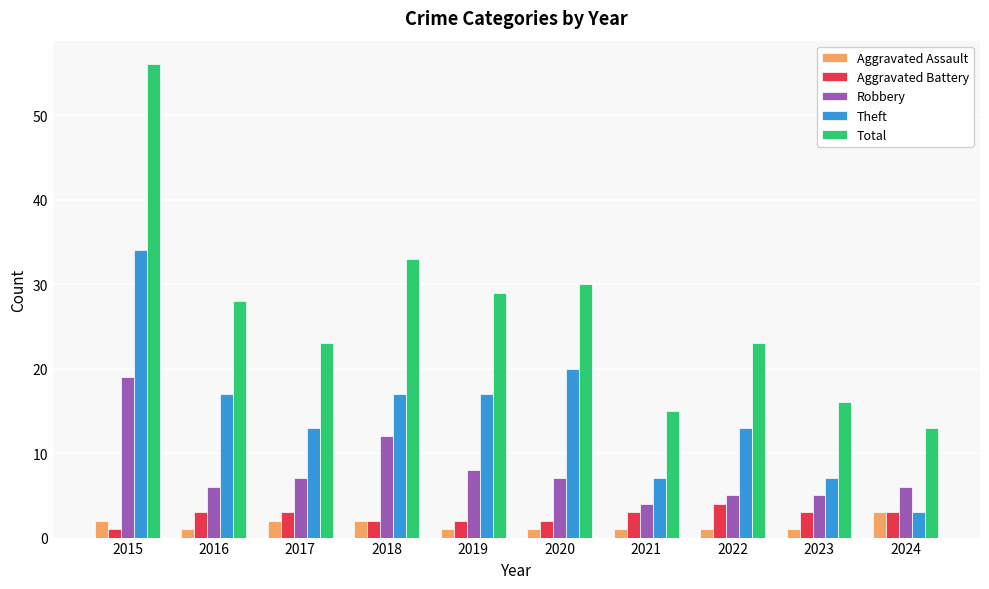

What is the maximum value shown in the chart?

56